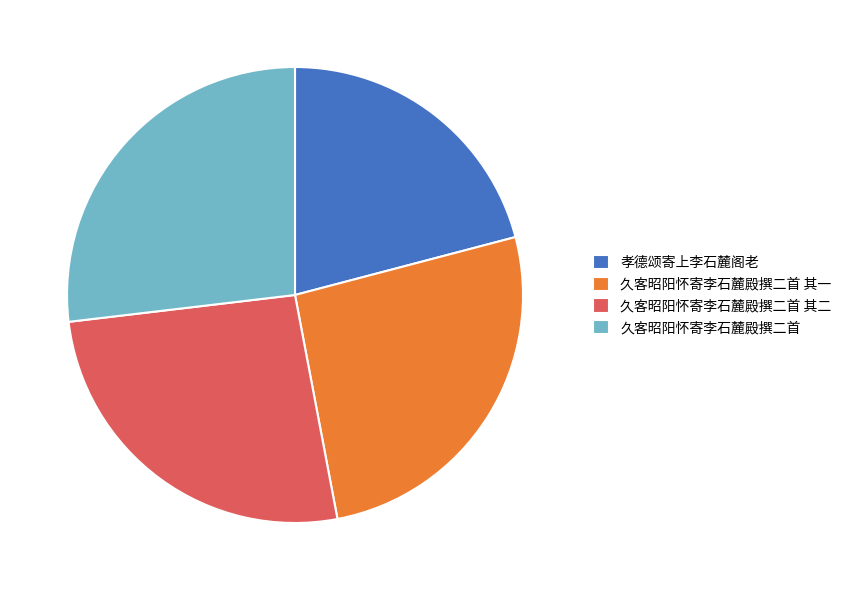

What is the ratio of the value at 久客昭阳怀寄李石麓殿撰二首 其一 to the value at 久客昭阳怀寄李石麓殿撰二首?

1.0